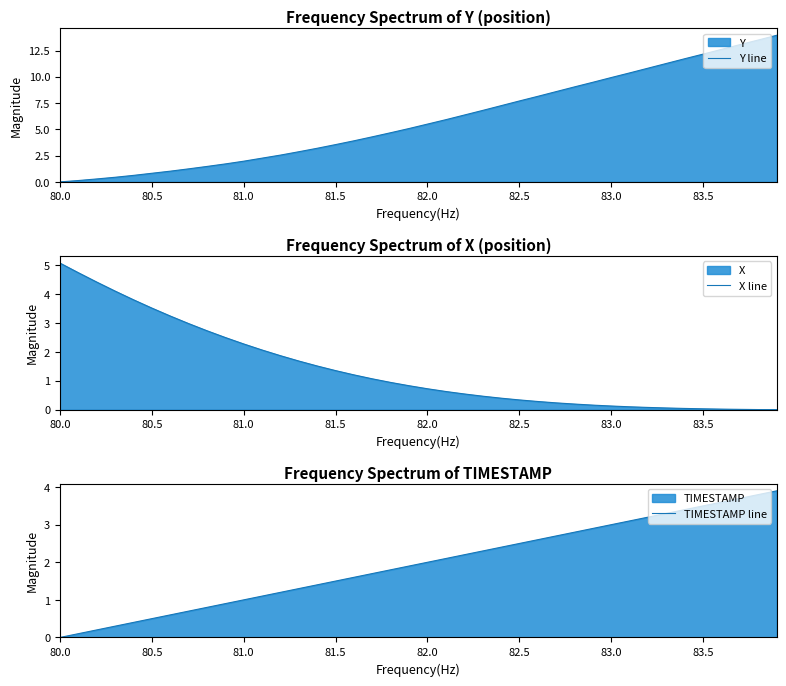

At which label does X line reach its peak?

80.0